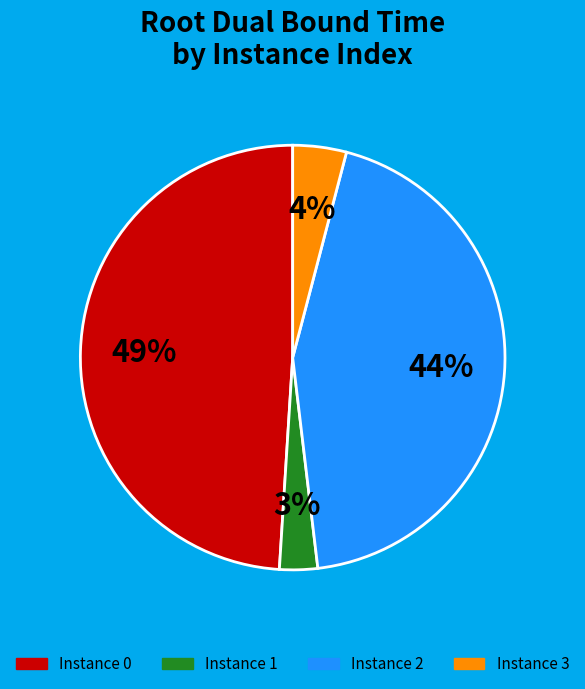

Does any single category account for the majority?

No